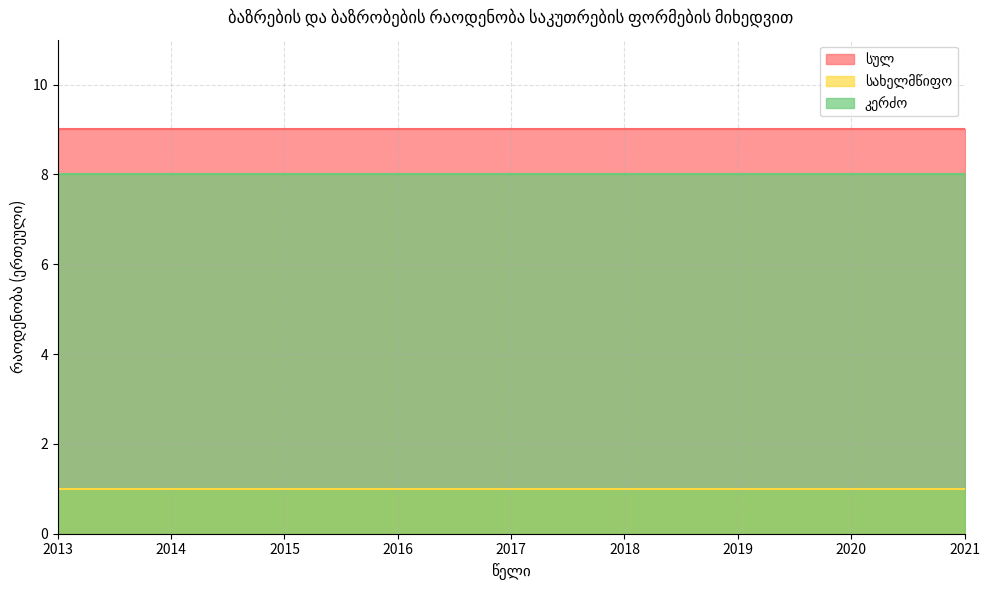

True or false: სახელმწიფო has more than 1 points higher than both neighbors.

False